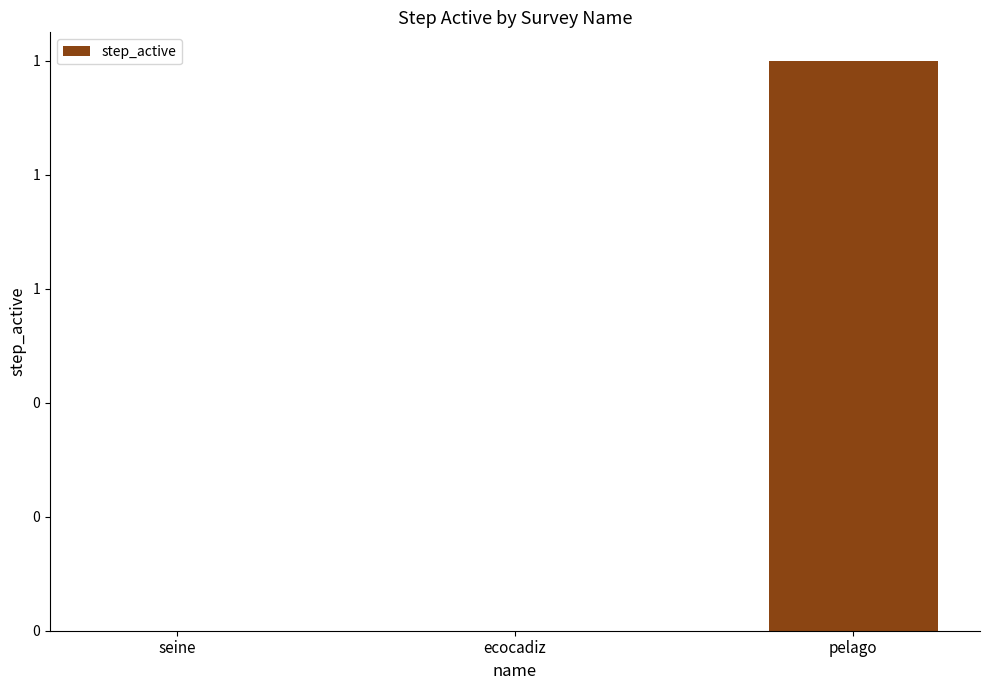

How many distinct data groups are displayed?

1